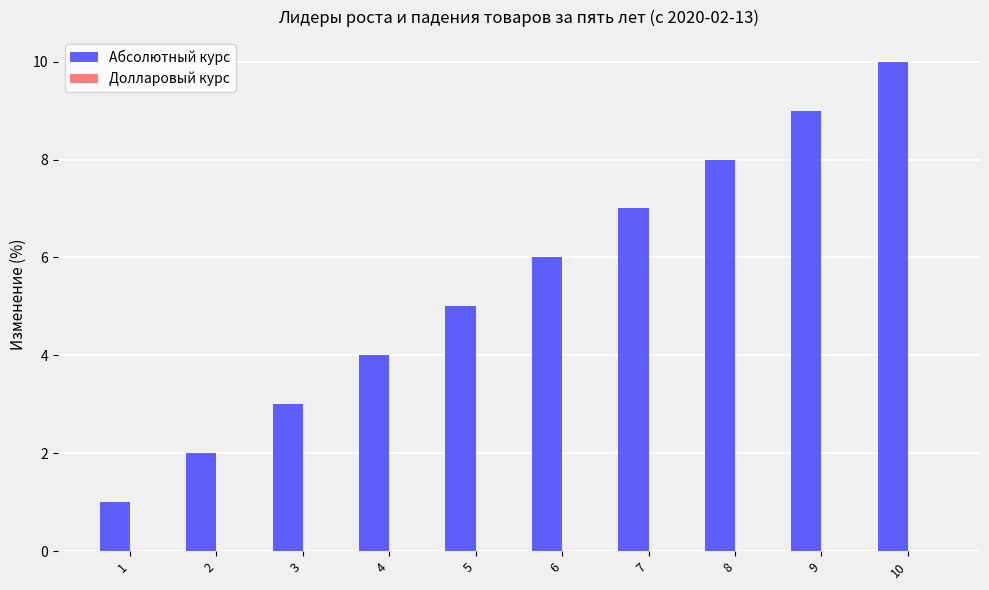

Count the number of categories in the chart.

10